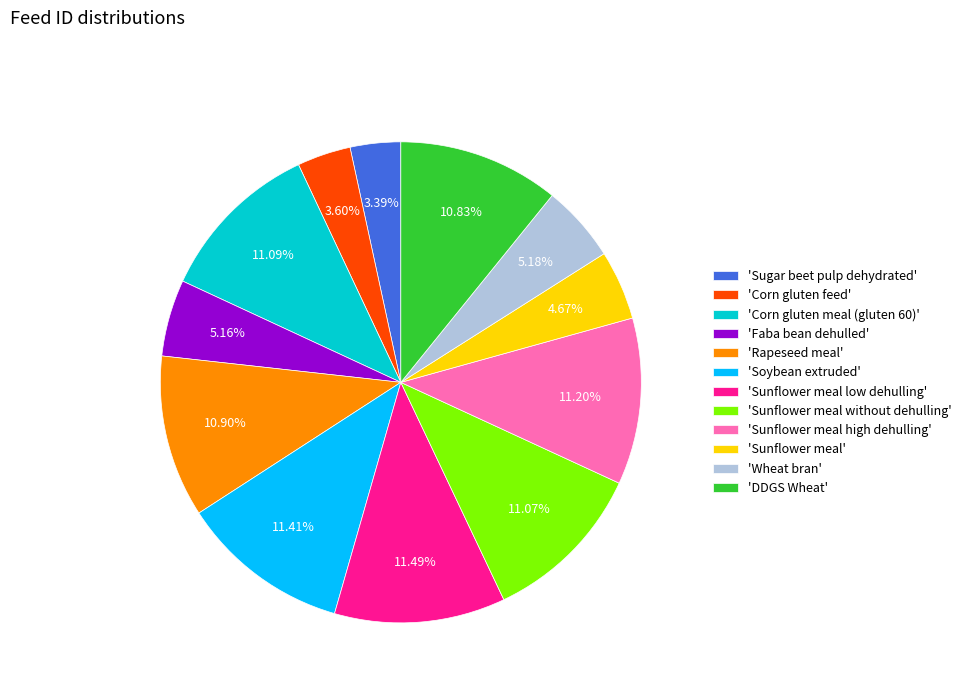

Do 'Corn gluten feed' and 'Sunflower meal without dehulling' together represent more than half of the pie?

No